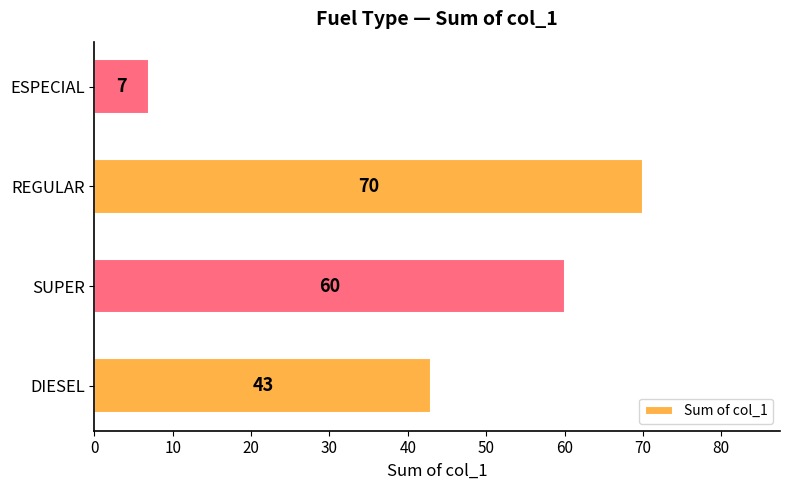

The value at ESPECIAL is 7. True or false?

True